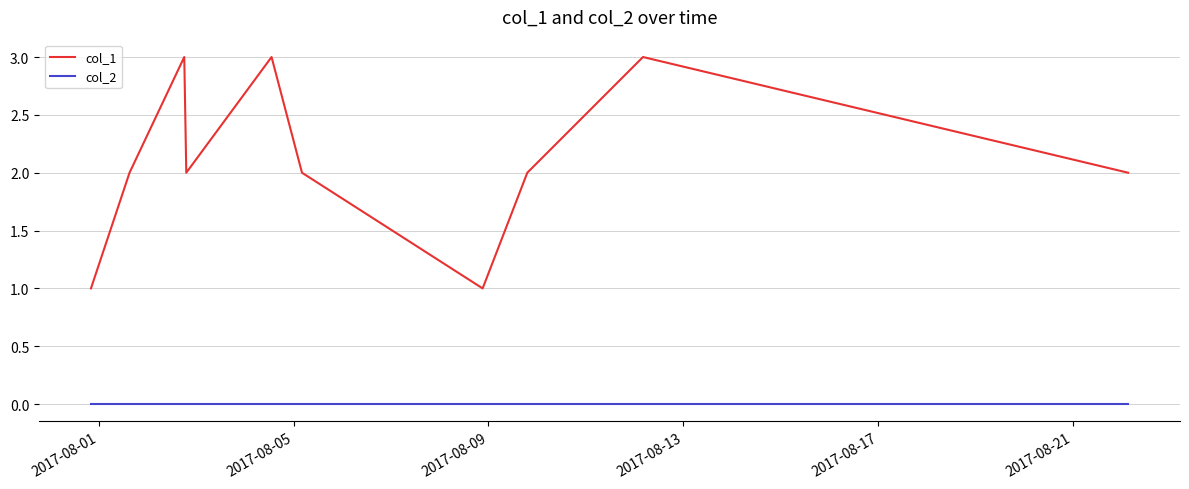

Which series has the largest total across all categories?

col_1